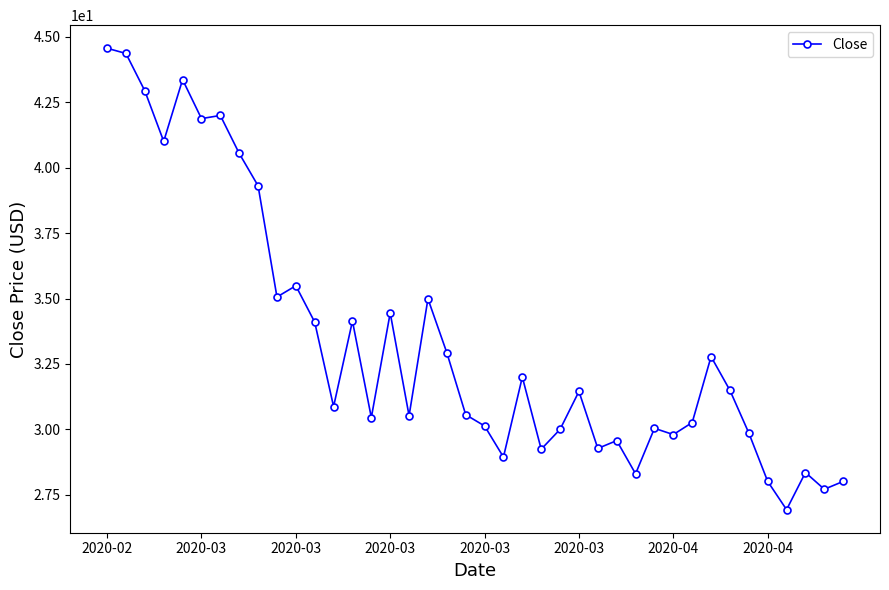

What is the difference between the maximum and second lowest values?

16.9